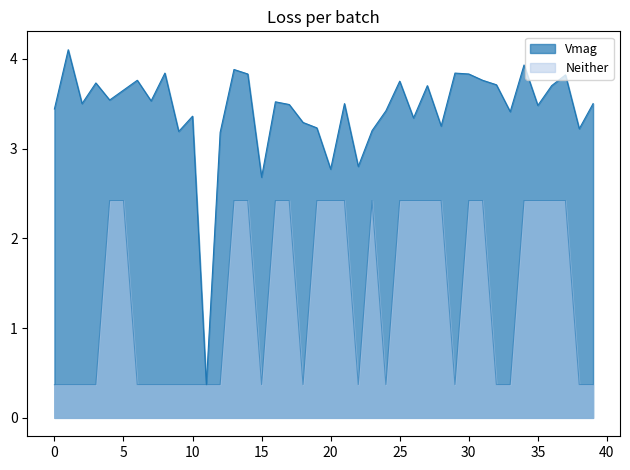

How many distinct data groups are displayed?

2